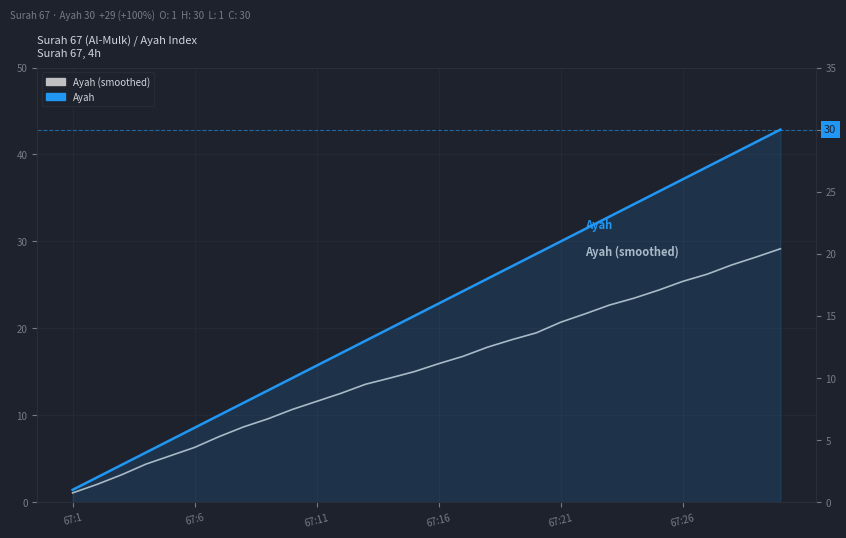

What is the sum of all Ayah (smoothed) values?

463.7